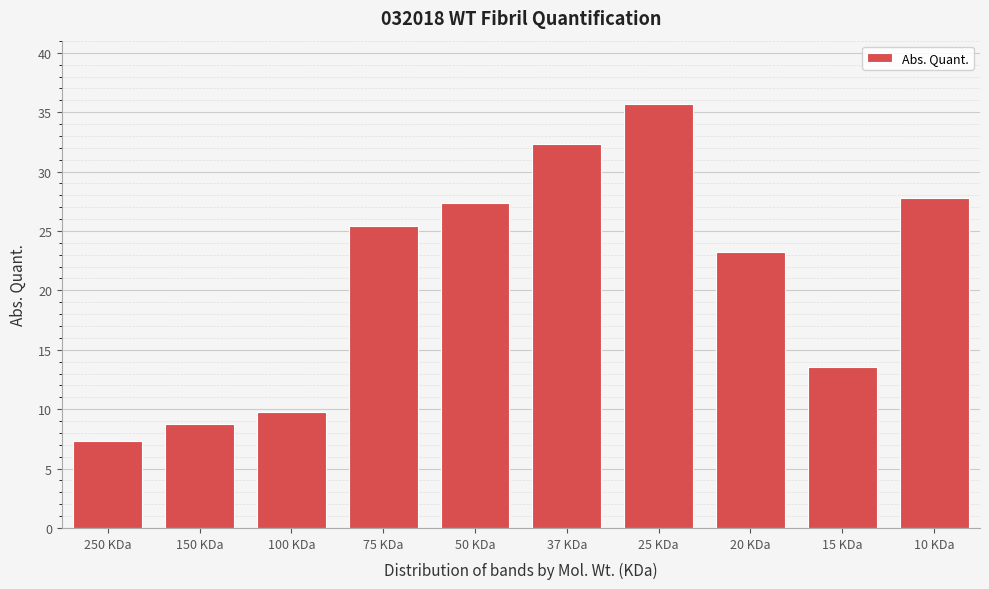

Reading right to left, what are all the values shown in this chart?

10 KDa=27.8	15 KDa=13.6	20 KDa=23.3	25 KDa=35.7	37 KDa=32.3	50 KDa=27.3	75 KDa=25.5	100 KDa=9.7	150 KDa=8.7	250 KDa=7.3